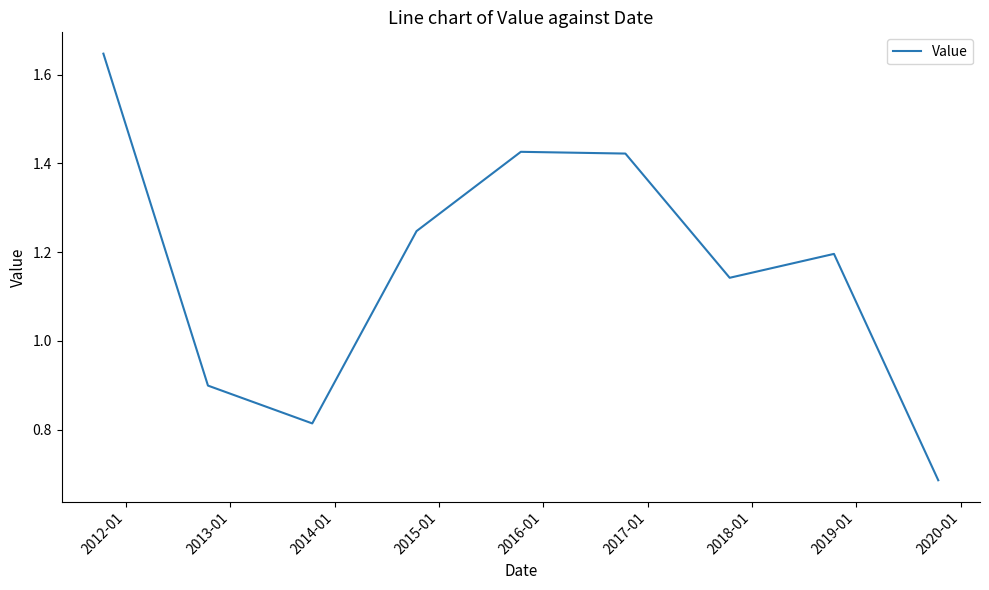

Does the chart have visible grid lines?

No